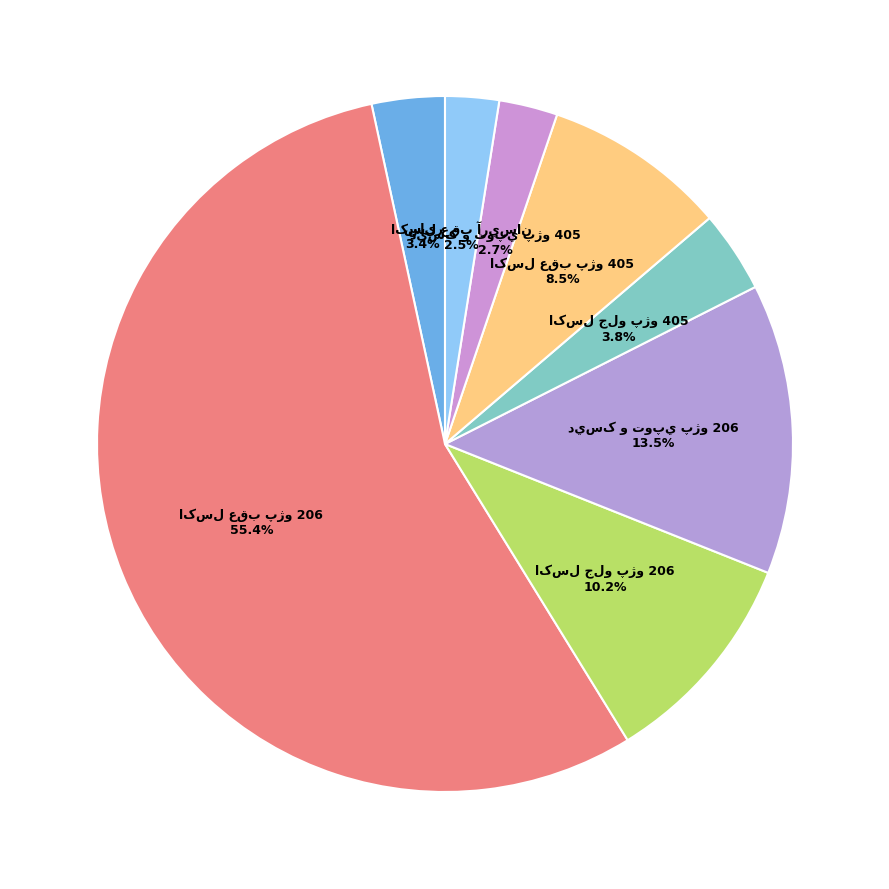

To the nearest percent, what is the difference between the largest and smallest slice percentages?

53%